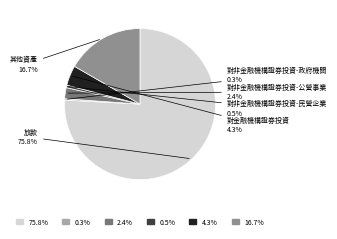

Is there a majority slice in this chart?

Yes